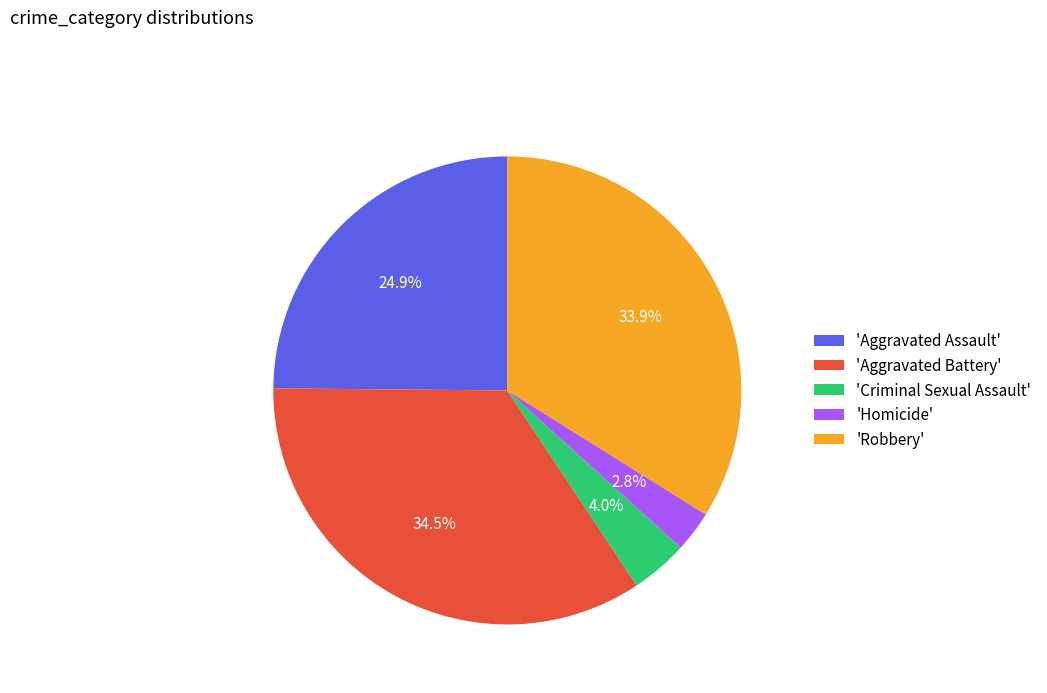

How many slices are in this pie chart?

5